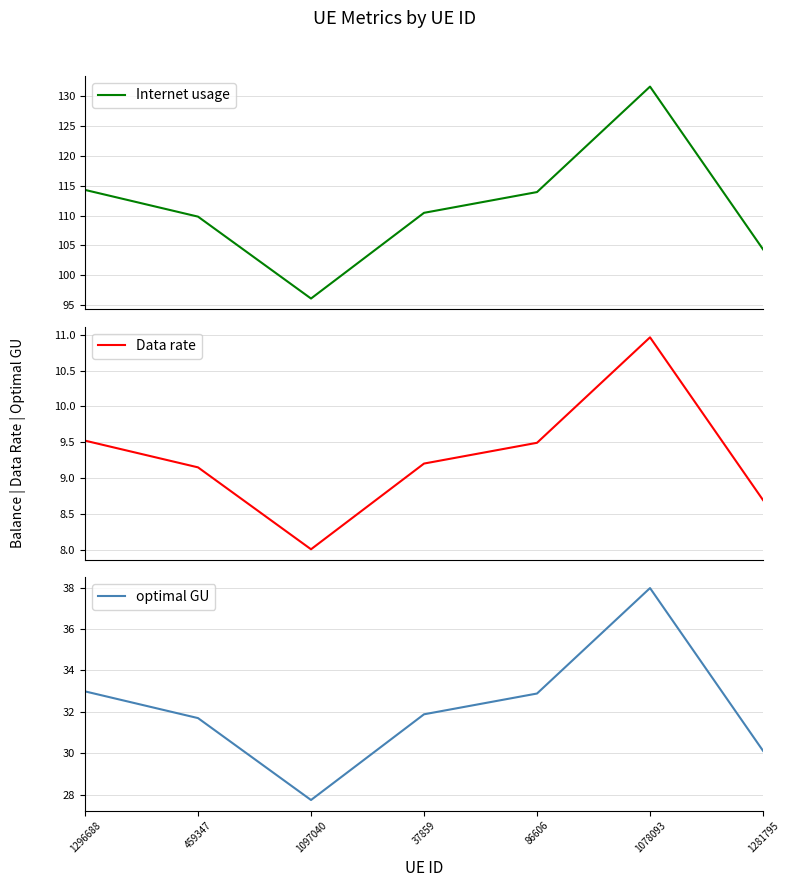

Between 1078093 and 1281795, which series saw the biggest shift?

Internet usage